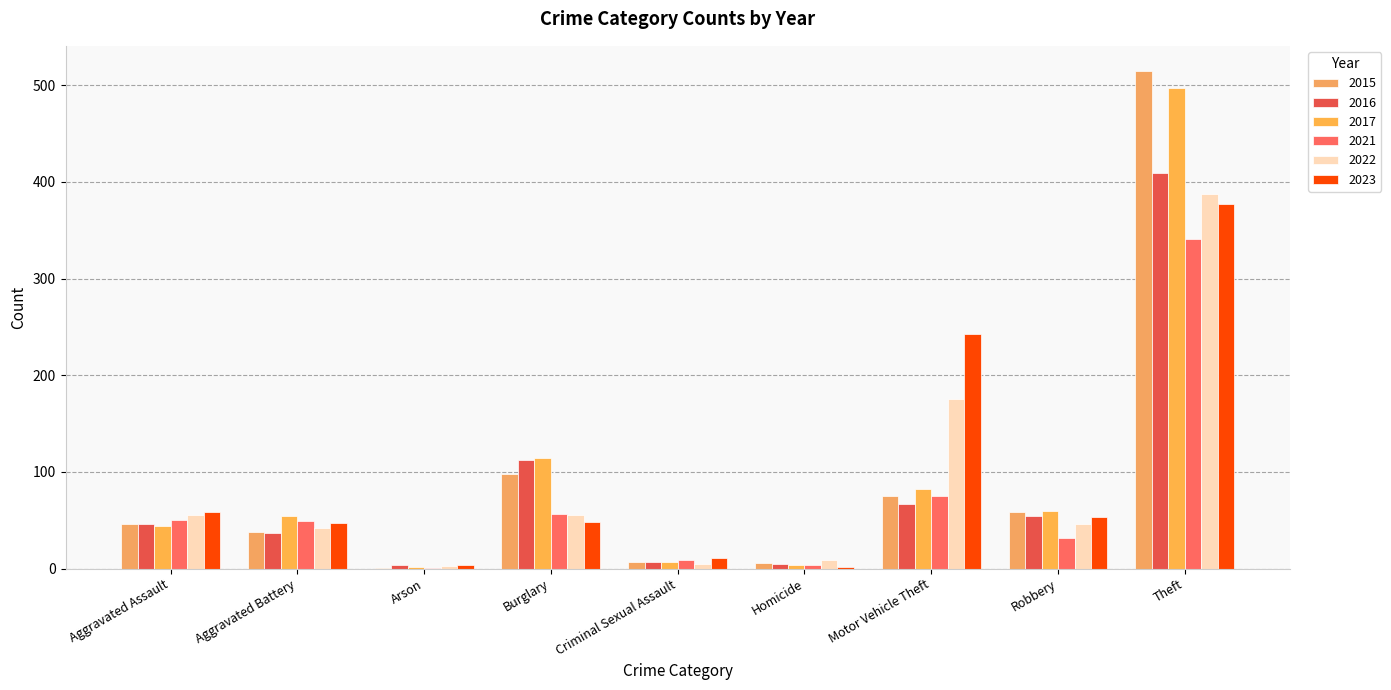

How many categories are shown in the chart?

9